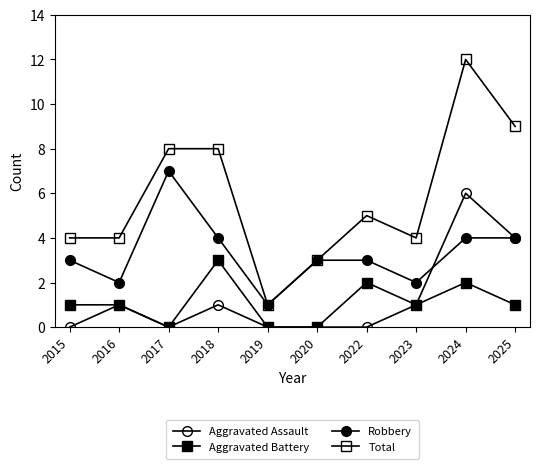

Is this an area chart (filled region under the line)?

No